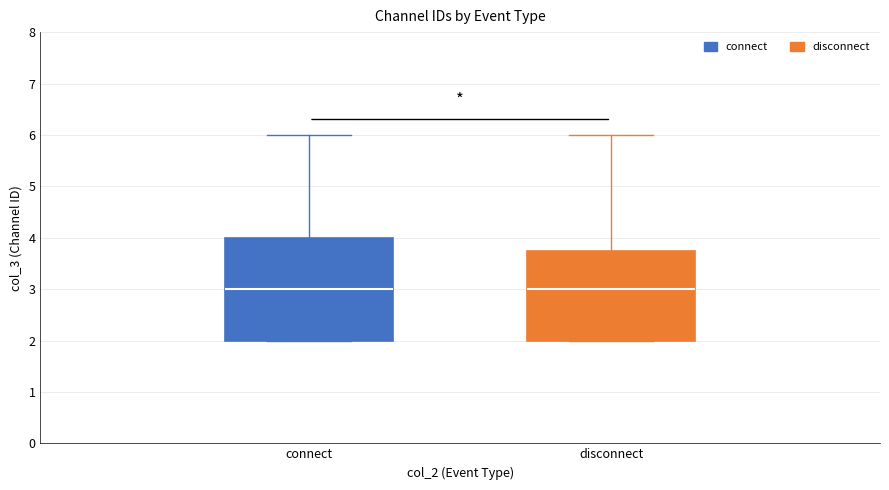

Reading left to right, transcribe this box plot: for each box, give where its median line is, the range the box spans, and where its two whiskers end, as read against the y-axis. The values are not printed on the chart, so give them approximately, as read against the axis.

connect: median 3.0, box 2.0 to 4.0, whiskers 2.0 to 6.0
disconnect: median 3.0, box 2.0 to 3.8, whiskers 2.0 to 6.0